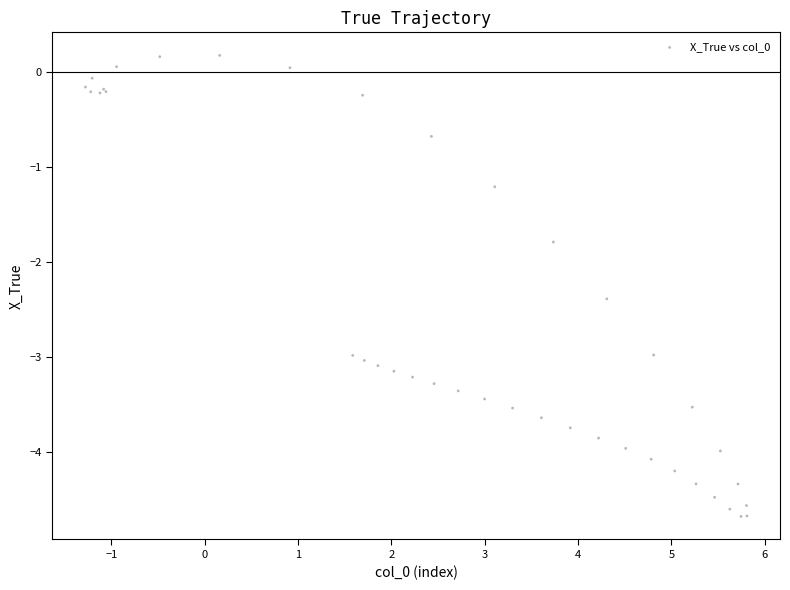

What Y value in the scatter plot is closest to -2?

-1.8